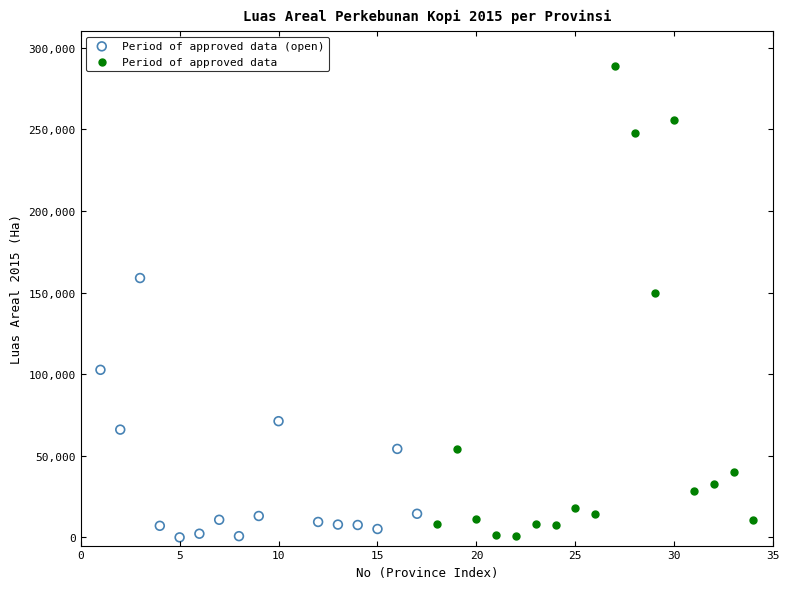

Which series has the largest Y range (max minus min)?

Period of approved data